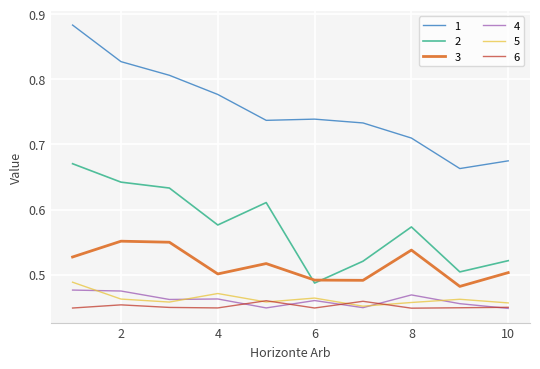

True or false: 1 and 2 intersect in this chart.

False